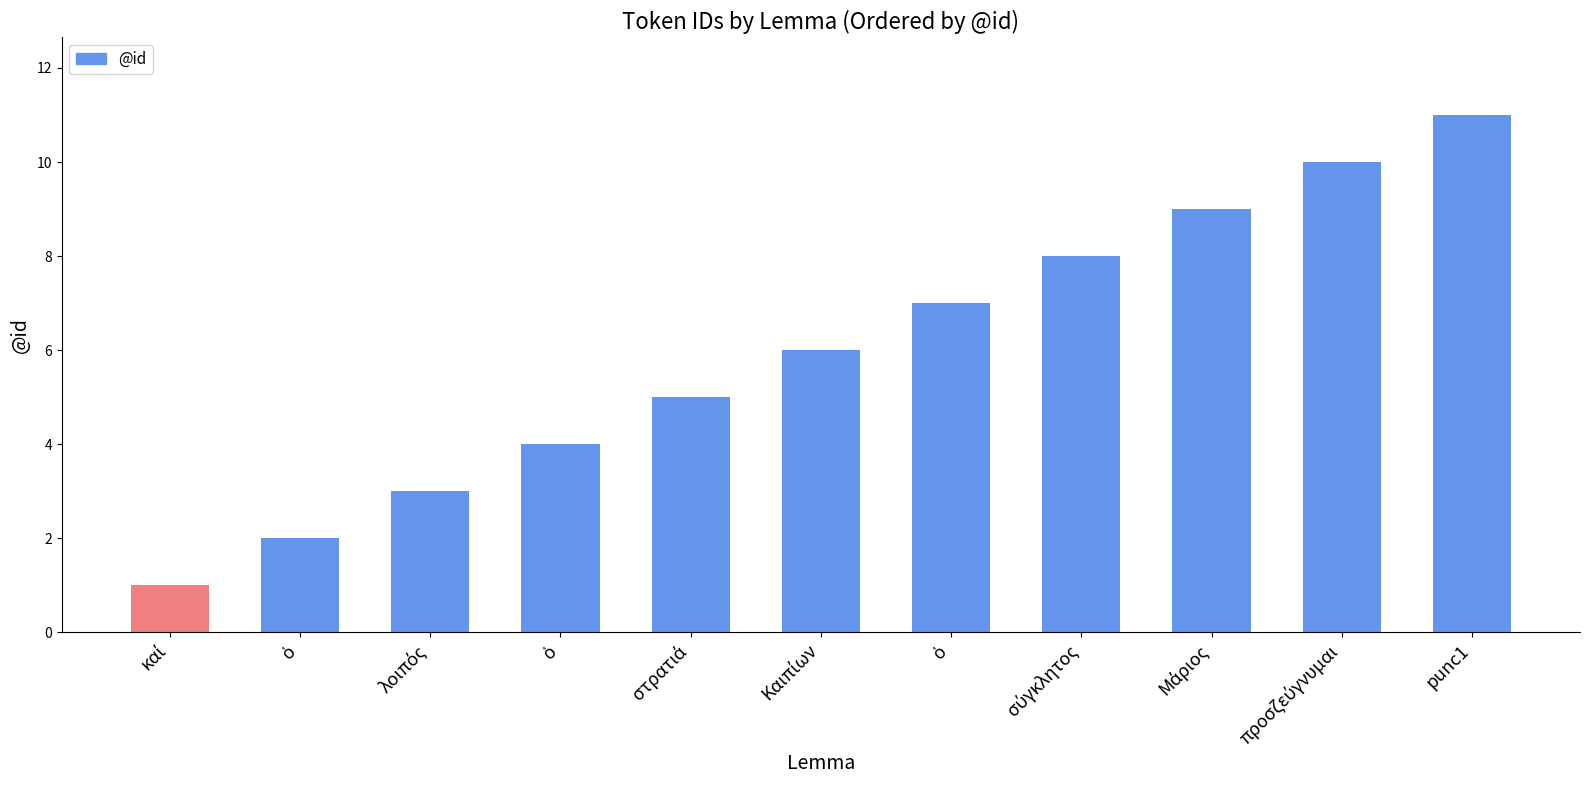

How many series are shown in this chart?

1